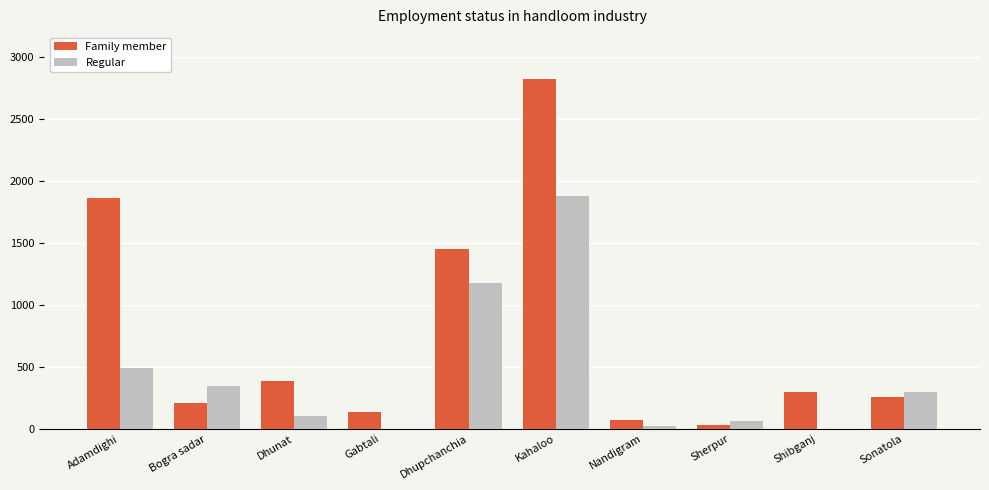

Read the Family member value at Kahaloo, to the nearest 10.

2820